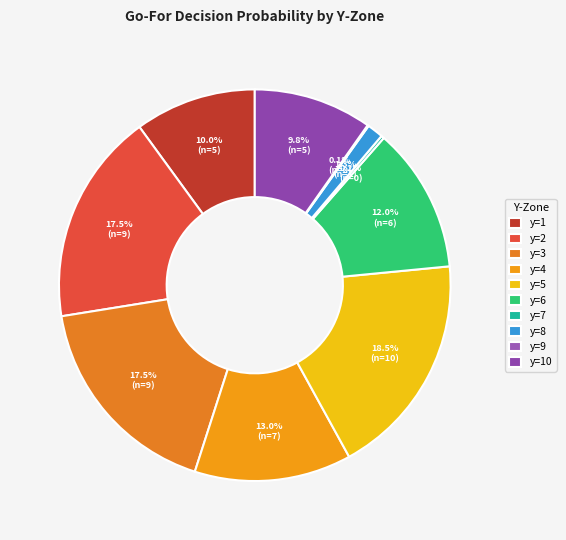

Rank the categories by value from lowest to highest.

y=9, y=7, y=8, y=10, y=1, y=6, y=4, y=2, y=3, y=5